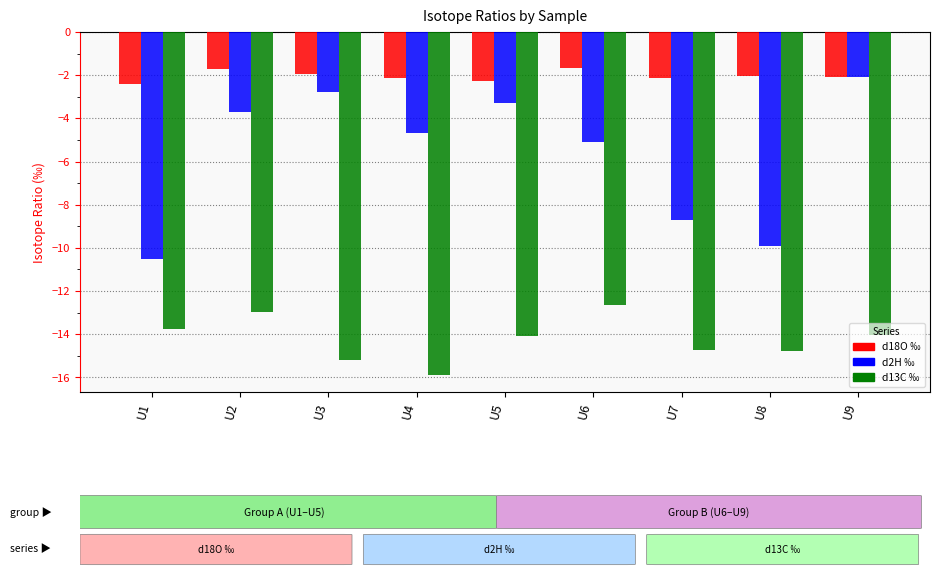

True or false: d13C ‰ has a value of -7.0 at U1.

False